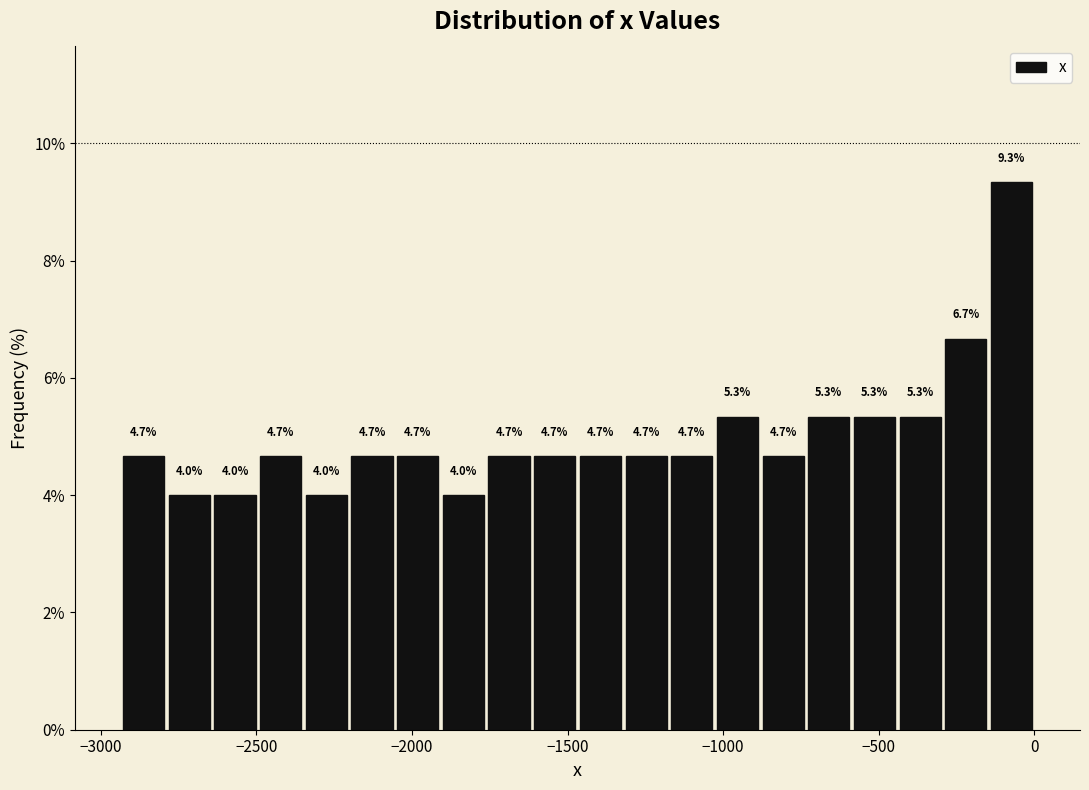

Read against the x-axis, roughly where is the centre of the tallest bar?

-50